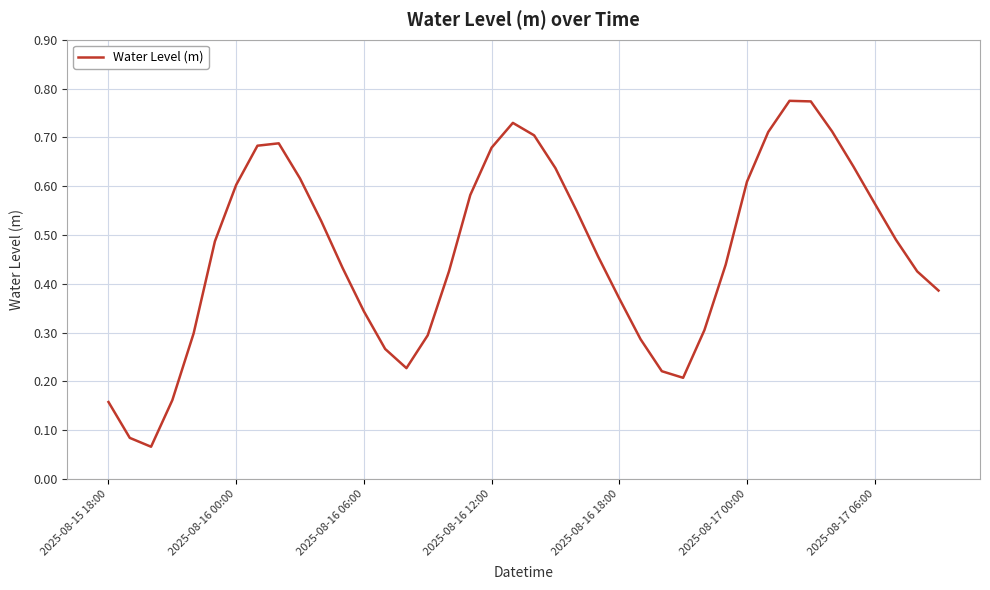

How many lines are shown in the chart?

1